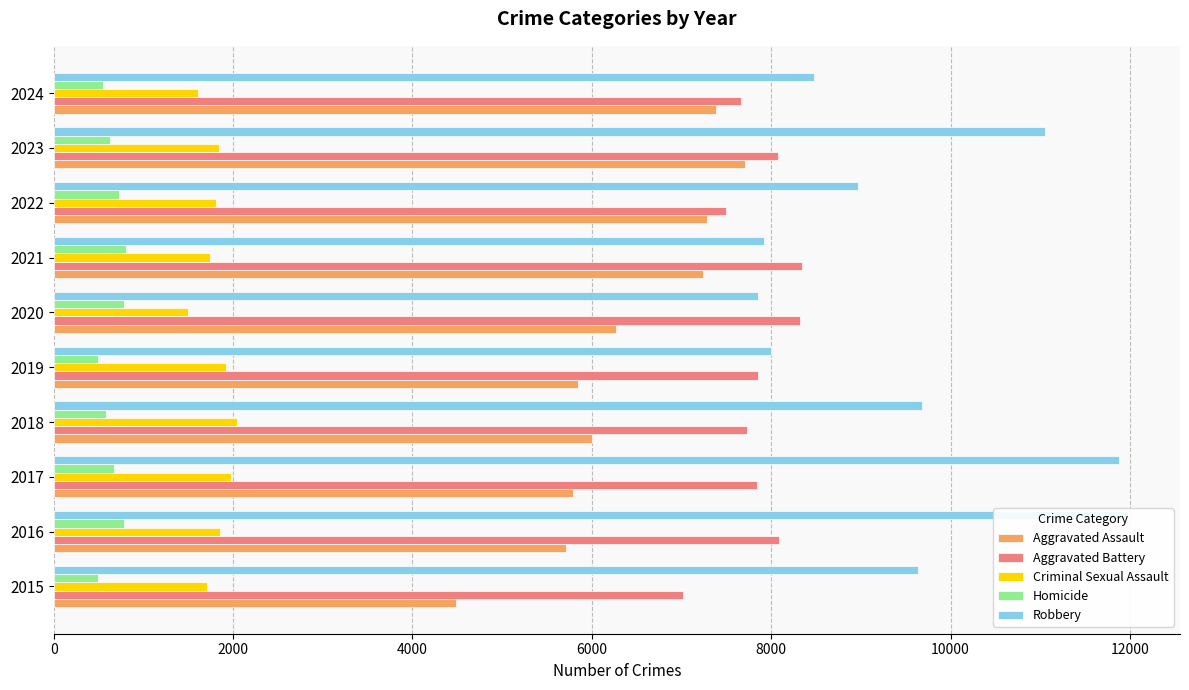

Rank the series at 2019 from lowest to highest value.

Homicide, Criminal Sexual Assault, Aggravated Assault, Aggravated Battery, Robbery